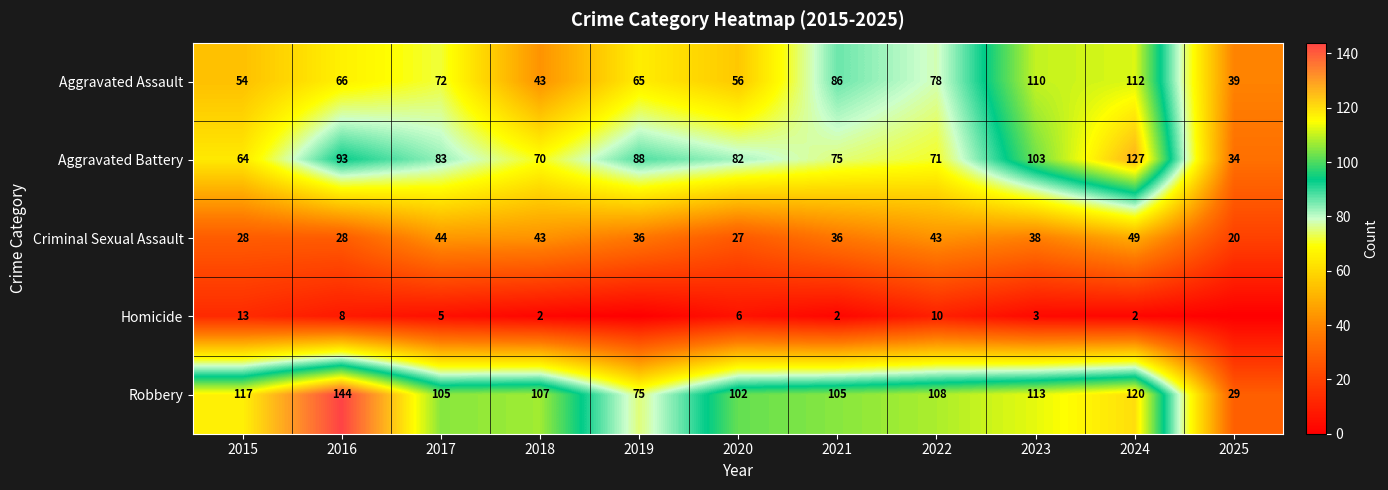

Is the value of Robbery at 2024 greater than the value of Homicide at 2024?

Yes